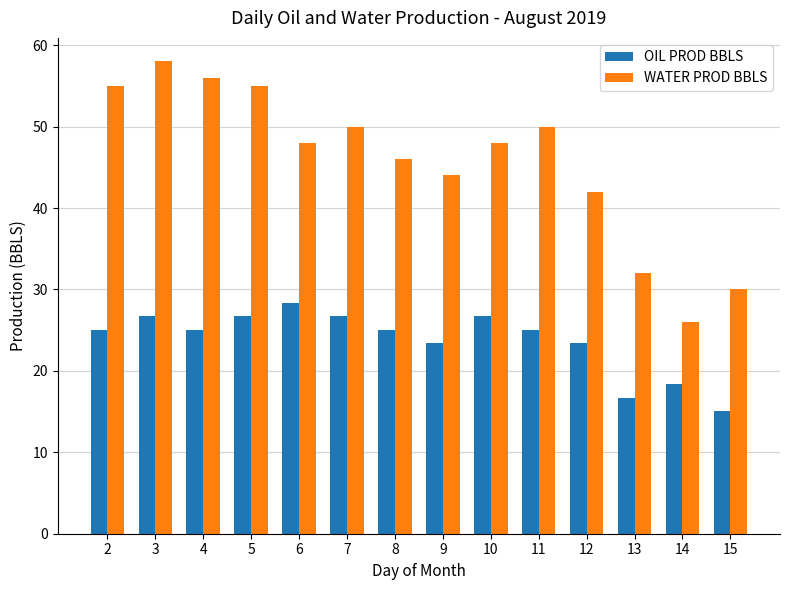

What is the value of the WATER PROD BBLS bar at the 11th from the left?

42.0